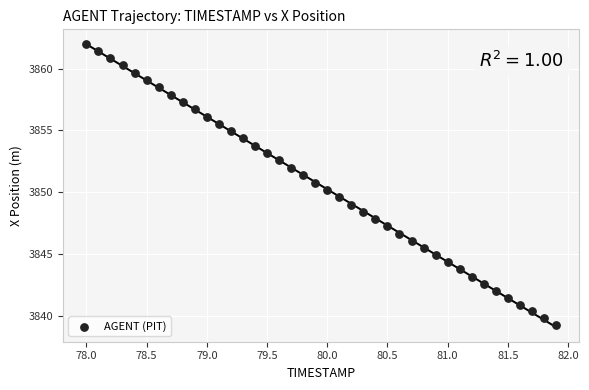

What is the range of X values (max minus min)?

3.9